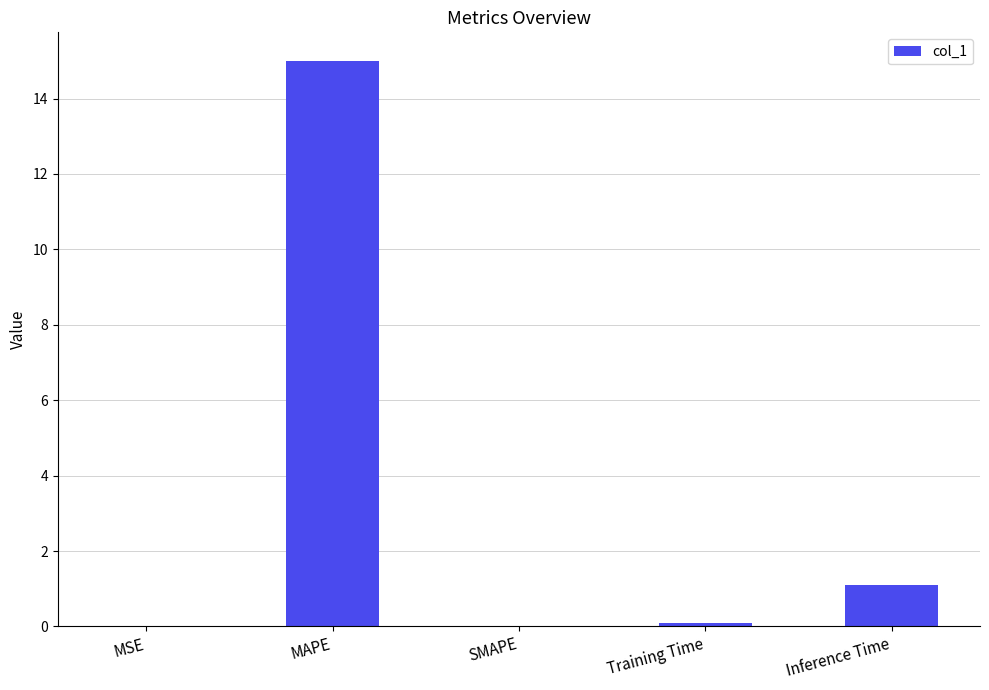

The chart shows a value of 9.8 at MAPE. True or false?

False